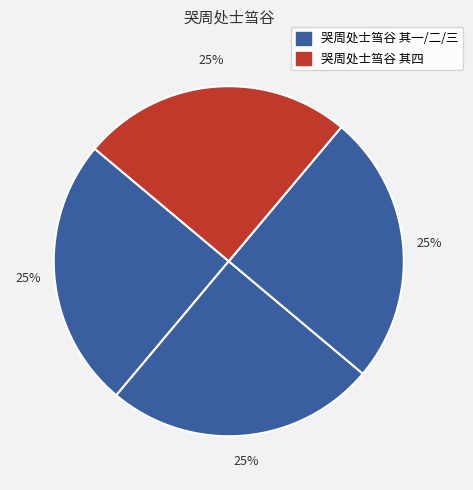

Count the number of slices in the pie.

4